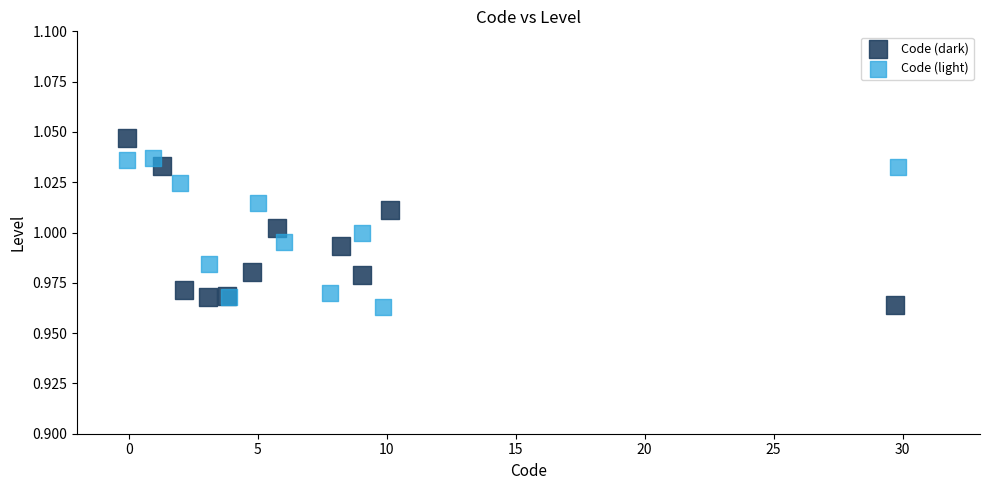

Which series contains the highest Y value?

Code (dark)